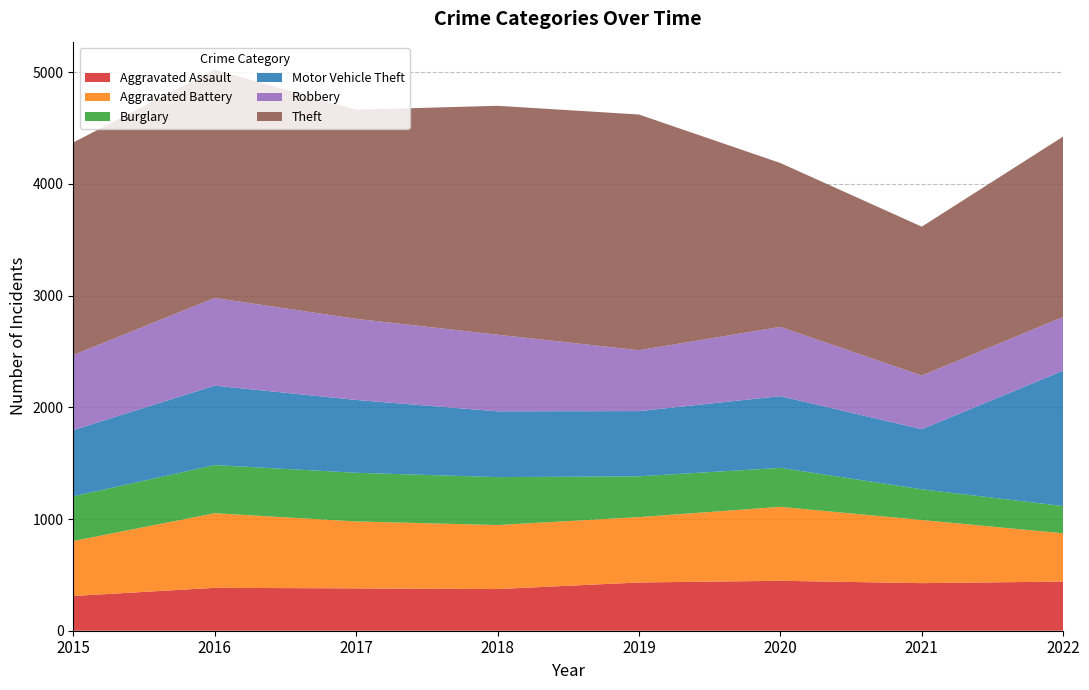

Reading left to right, list all the values displayed in this chart.

Aggravated Assault: 311	384	379	373	432	447	426	440
Aggravated Battery: 492	668	599	573	585	662	565	432
Burglary: 400	431	436	429	365	349	275	244
Motor Vehicle Theft: 593	711	652	589	584	642	538	1212
Robbery: 672	785	726	686	545	620	480	481
Theft: 1903	2043	1872	2049	2110	1467	1333	1615